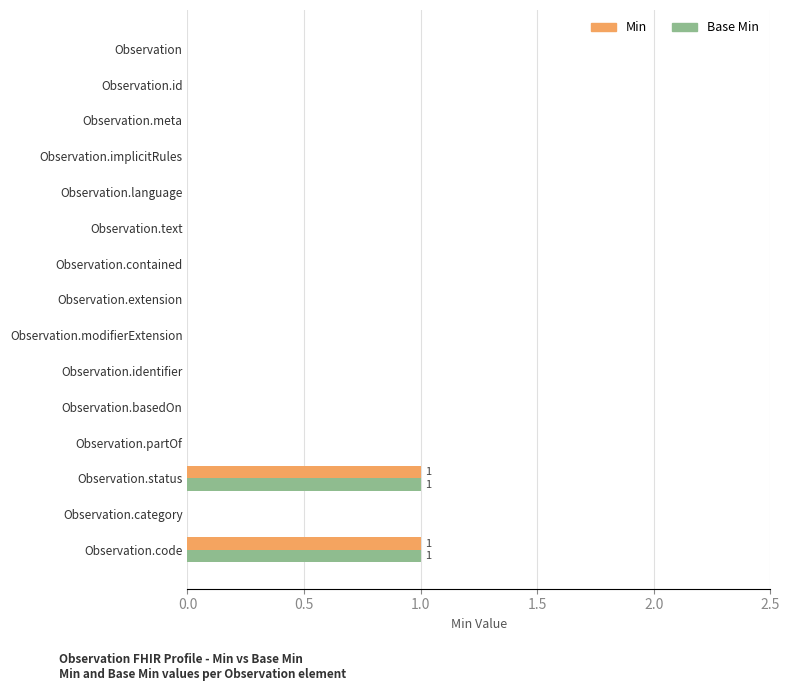

Is it true that Min equals 0 at Observation.implicitRules?

True